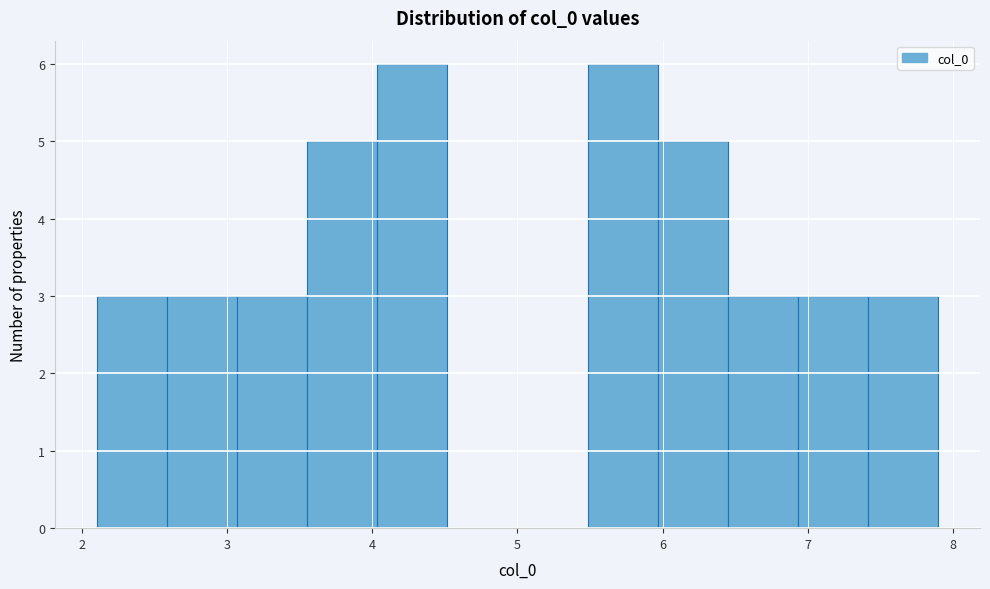

Reading left to right, transcribe this chart: for each bar, give the range it covers on the x-axis and its height. Neither the bar edges nor the heights are printed on the chart, so give them approximately, as read against the axes.

2.1 to 2.6: 3
2.6 to 3.1: 3
3.1 to 3.6: 3
3.6 to 4.0: 5
4.0 to 4.5: 6
4.5 to 5.0: 0
5.0 to 5.5: 0
5.5 to 6.0: 6
6.0 to 6.4: 5
6.4 to 6.9: 3
6.9 to 7.4: 3
7.4 to 7.9: 3